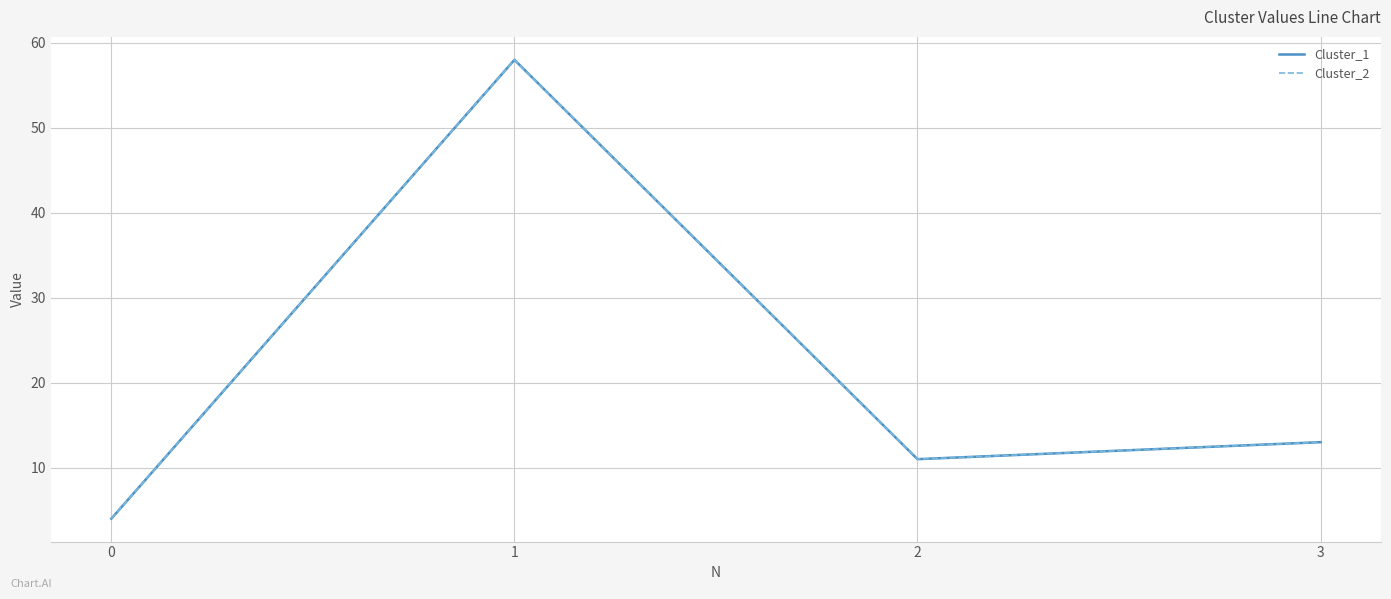

Is this an area chart (filled region under the line)?

No